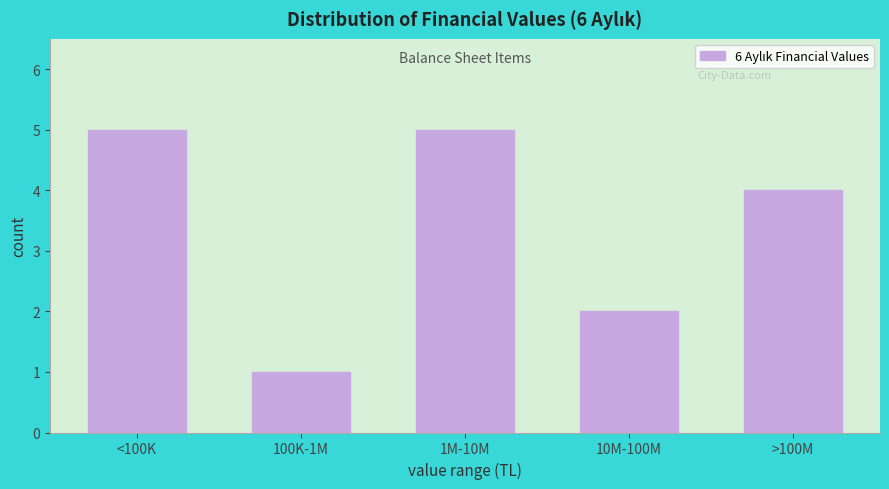

Reading left to right, list all the values displayed in this chart.

<100K=5	100K-1M=1	1M-10M=5	10M-100M=2	>100M=4